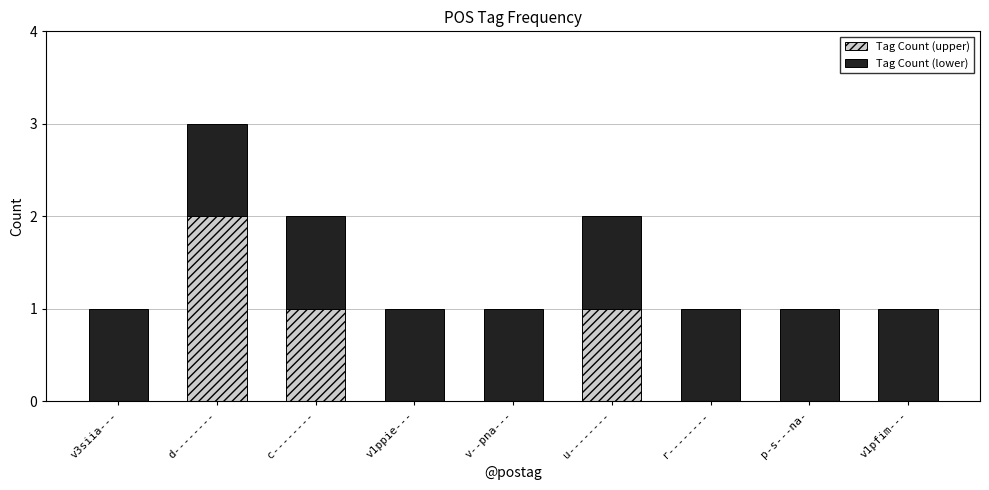

Which category has the highest value in the Tag Count (upper) series?

d--------